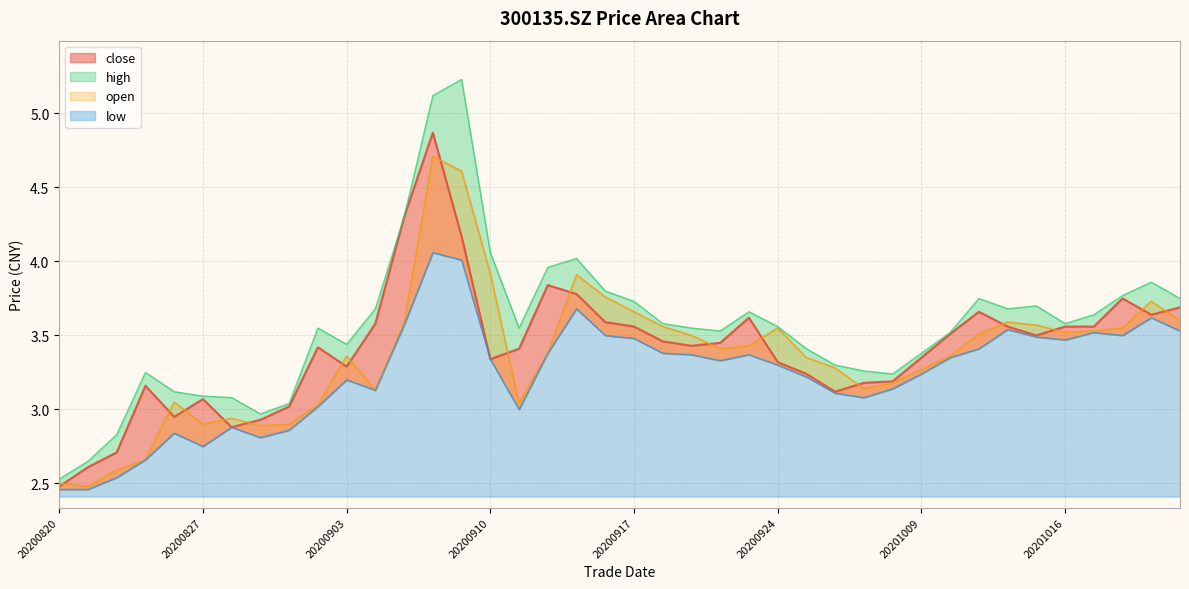

Reading left to right, transcribe all the data shown in this chart.

close: 2.5	2.6	2.7	3.2	3.0	3.1	2.9	2.9	3.0	3.4	3.3	3.6	4.3	4.9	4.2	3.3	3.4	3.8	3.8	3.6	3.6	3.5	3.4	3.5	3.6	3.3	3.2	3.1	3.2	3.2	3.4	3.5	3.7	3.6	3.5	3.6	3.6	3.8	3.6	3.7
open: 2.5	2.5	2.6	2.7	3.0	2.9	2.9	2.9	2.9	3.0	3.4	3.1	3.6	4.7	4.6	3.9	3.0	3.4	3.9	3.8	3.7	3.6	3.5	3.4	3.4	3.5	3.4	3.3	3.1	3.2	3.3	3.4	3.5	3.6	3.6	3.5	3.5	3.5	3.7	3.6
high: 2.5	2.6	2.8	3.2	3.1	3.1	3.1	3.0	3.0	3.5	3.4	3.7	4.3	5.1	5.2	4.1	3.5	4.0	4.0	3.8	3.7	3.6	3.5	3.5	3.7	3.6	3.4	3.3	3.3	3.2	3.4	3.5	3.8	3.7	3.7	3.6	3.6	3.8	3.9	3.8
low: 2.5	2.5	2.5	2.7	2.8	2.8	2.9	2.8	2.9	3.0	3.2	3.1	3.6	4.1	4.0	3.3	3.0	3.4	3.7	3.5	3.5	3.4	3.4	3.3	3.4	3.3	3.2	3.1	3.1	3.1	3.2	3.4	3.4	3.5	3.5	3.5	3.5	3.5	3.6	3.5